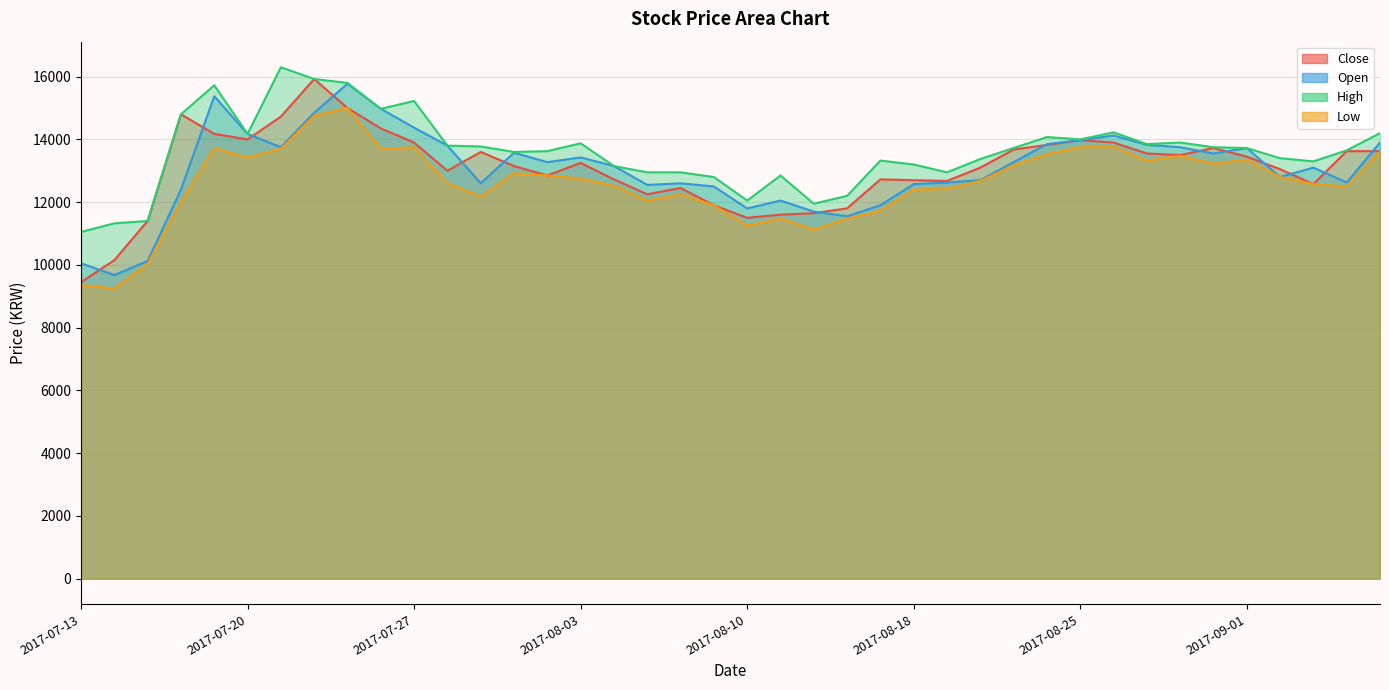

Rank the series by their maximum value, from lowest to highest.

Low, Open, Close, High